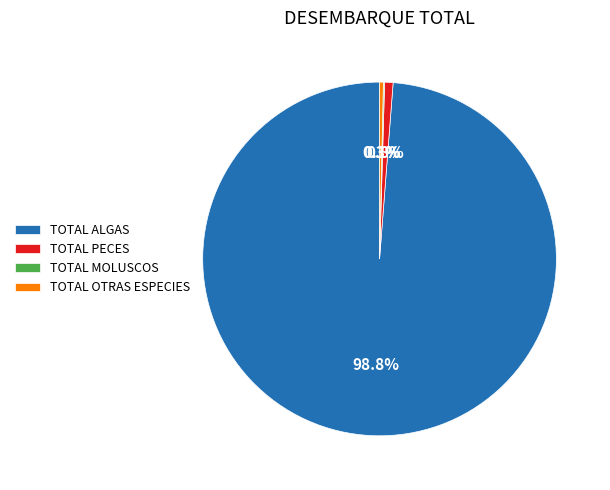

How much of the chart is everything except TOTAL PECES?

99.2%